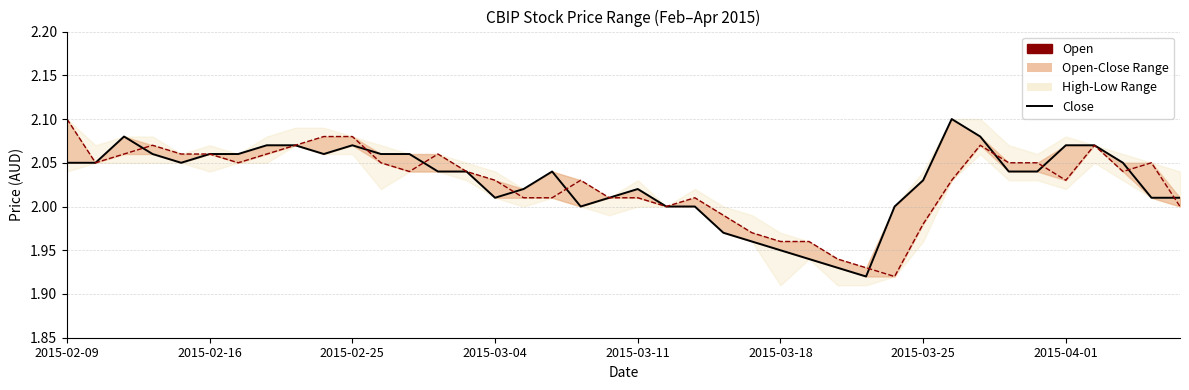

At which category is the sum across all series the highest?

2015-02-09